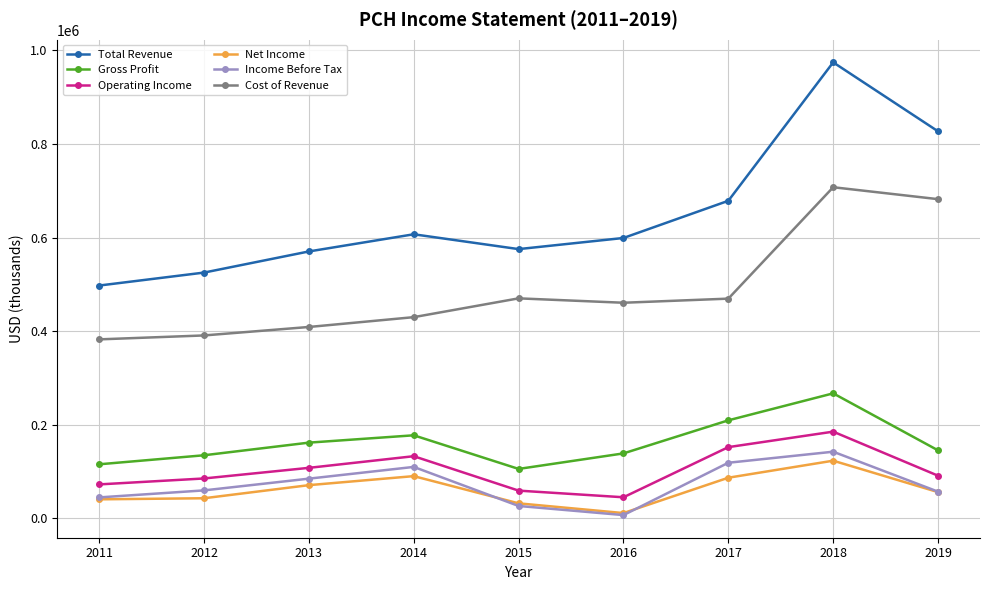

At how many categories does at least one series exceed 233503?

9